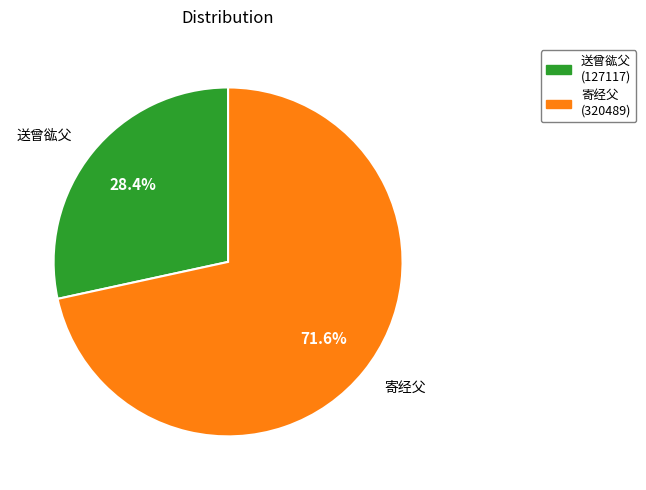

Does any single category account for the majority?

Yes